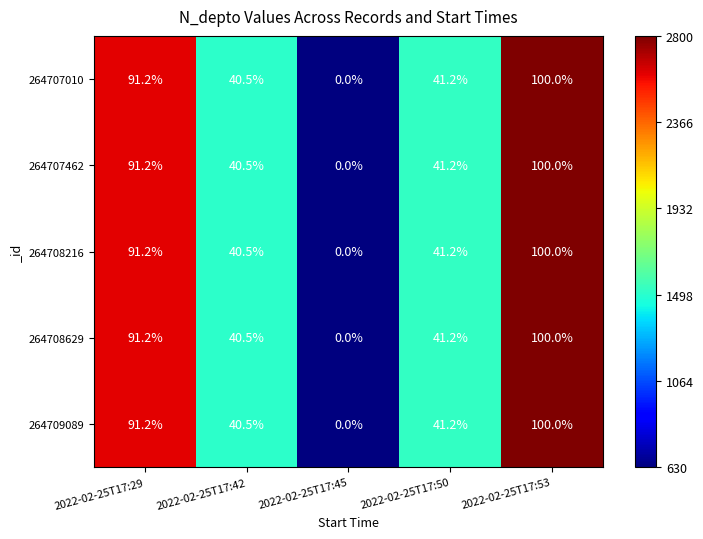

Which category has the lowest value across all series?

2022-02-25T17:45